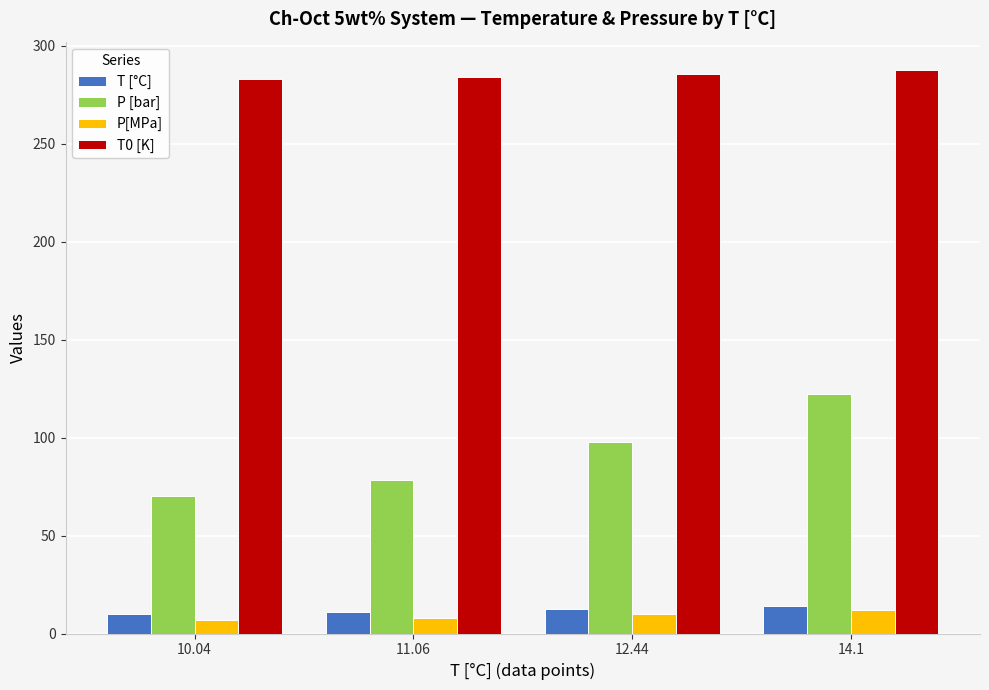

Is the value of P[MPa] at 10.04 greater than the value of P [bar] at 10.04?

No